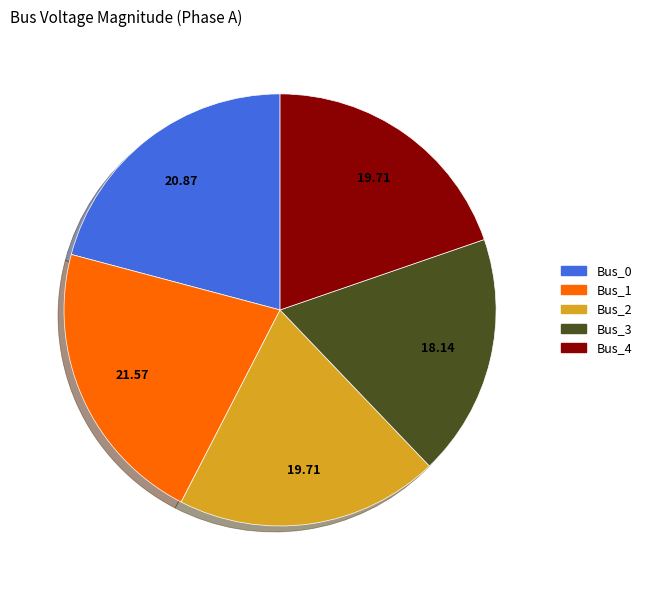

How many slices are in this pie chart?

5